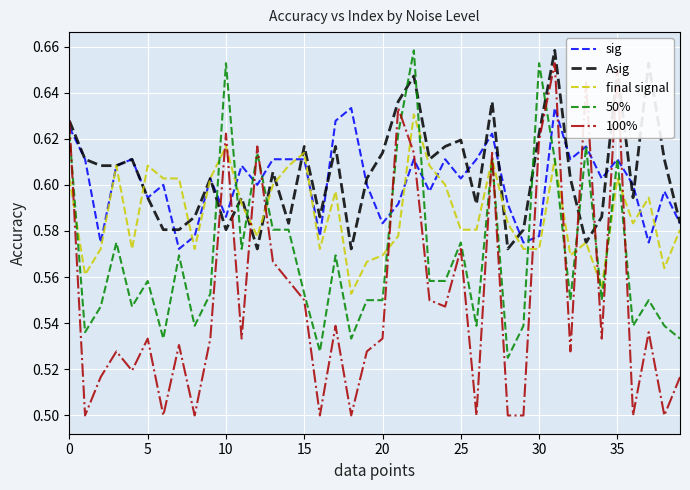

How many interior local peaks does the 100% series have?

13